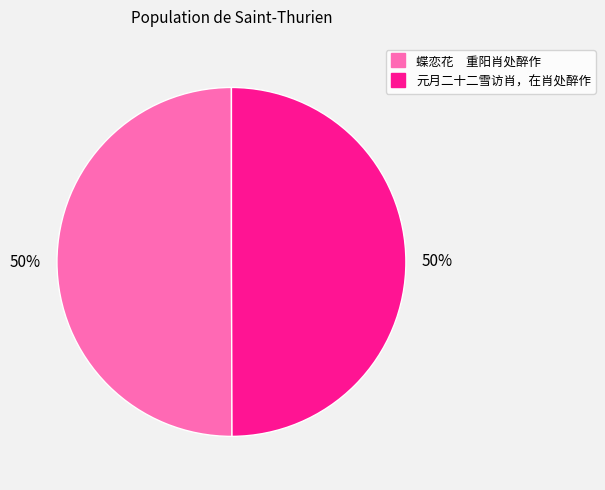

To the nearest percent, what is the average slice percentage?

50%